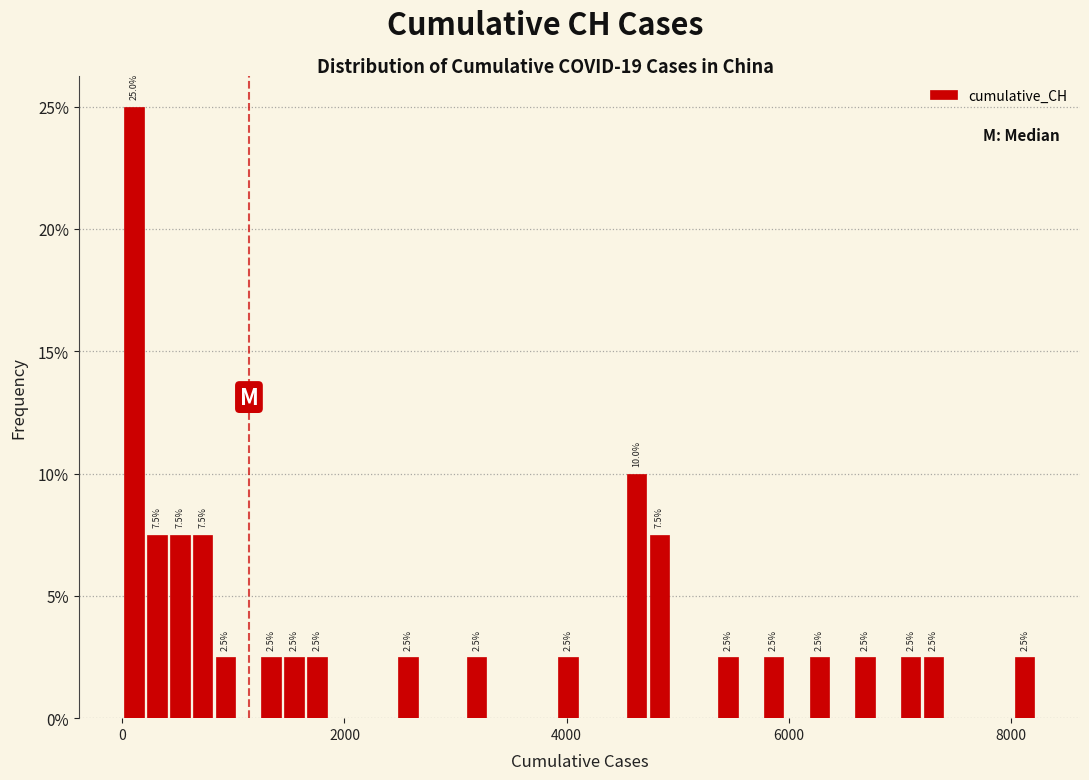

Around what value on the x-axis is the tallest bar? Give the approximate position of its centre, as read against the axis.

200